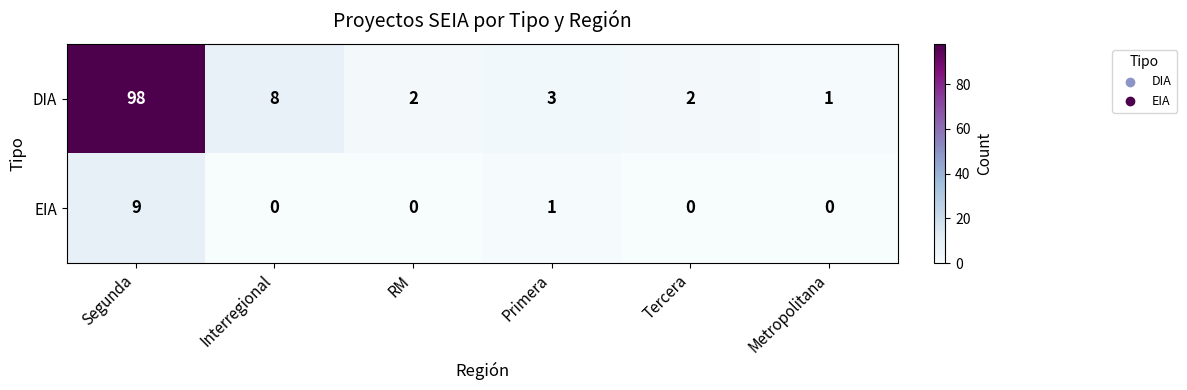

Is the value of DIA at Primera greater than the value of EIA at Segunda?

No